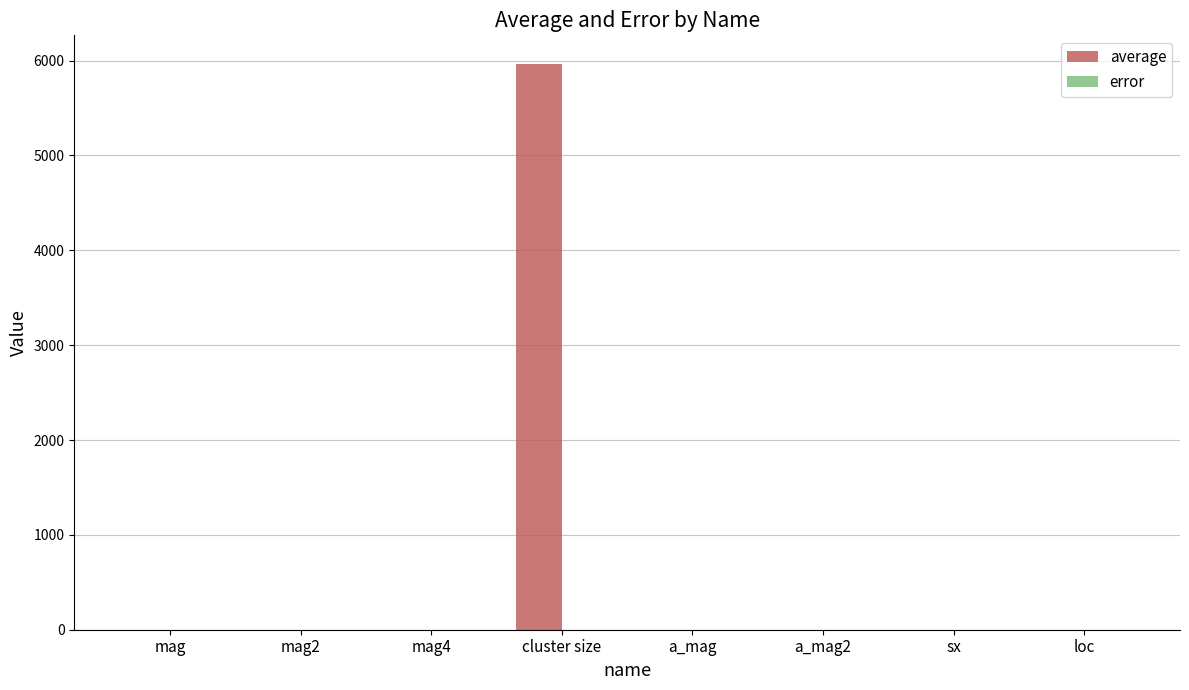

At which category does the chart reach its peak across all series?

cluster size